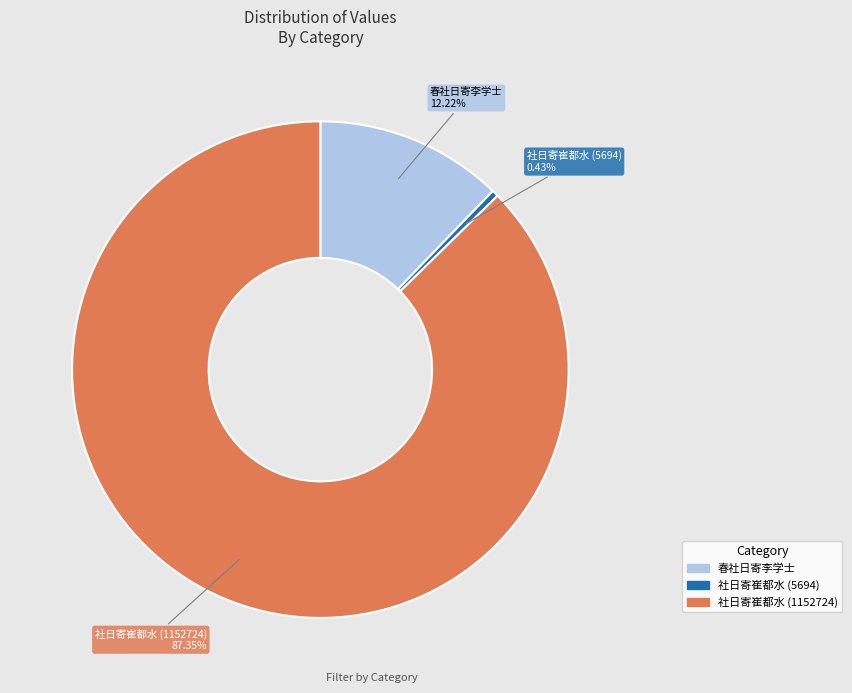

True or false: 春社日寄李学士 accounts for 1% of the total.

False